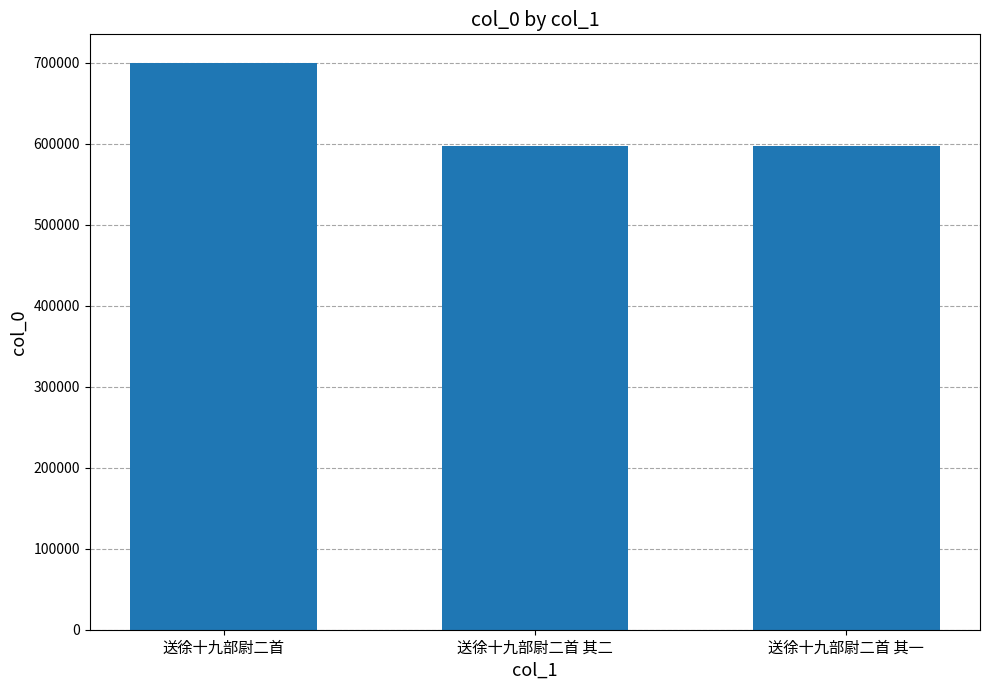

What is the change in value from 送徐十九部尉二首 to 送徐十九部尉二首 其二?

-103197